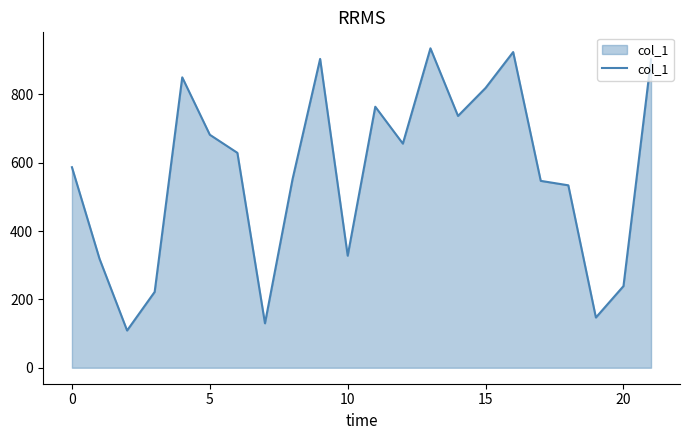

What is the difference between the maximum and minimum values?

826